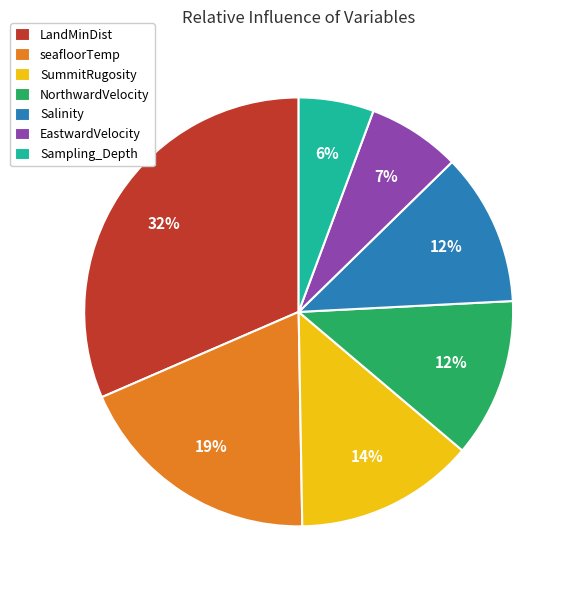

Is it true that seafloorTemp is 19% of the pie?

True